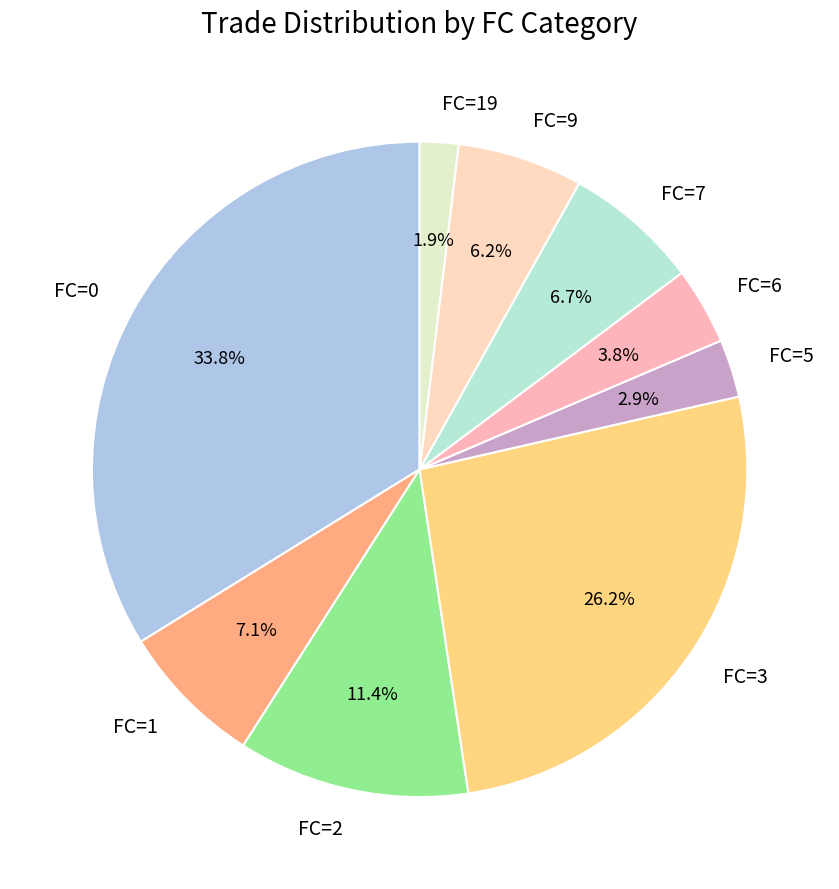

To the nearest percent, what is the average slice percentage?

11%